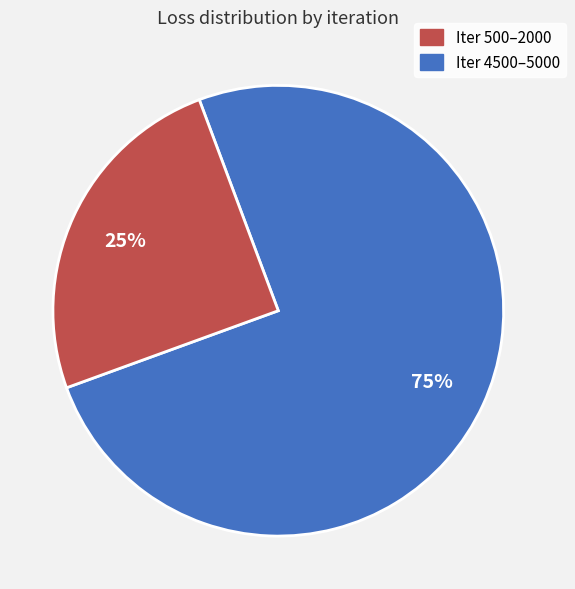

To the nearest percent, what is the average slice percentage?

50%